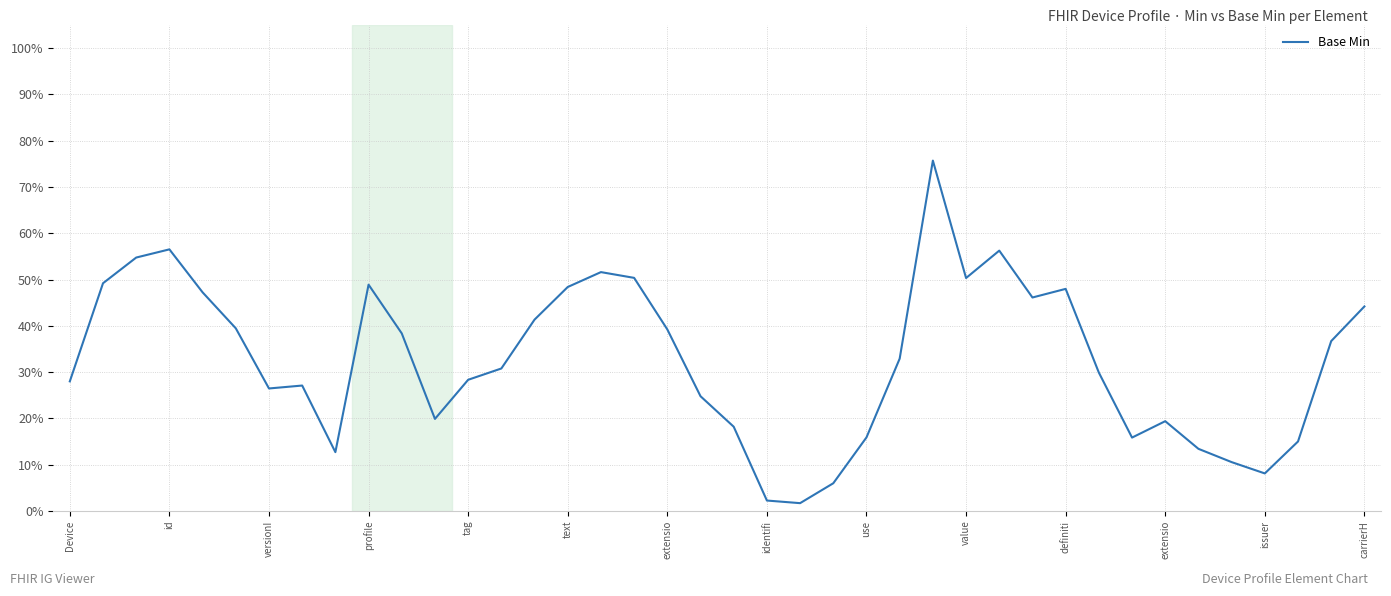

List the labels in order of value, smallest first.

22, 21, 23, 36, 35, use, 34, 37, 32, 24, 20, 33, extensio, 19, extensio, identifi, Device, issuer, 31, carrierH, 25, 38, definiti, 18, text, 14, 39, 29, tag, 30, 15, value, id, 27, 17, 16, versionI, 28, profile, 26